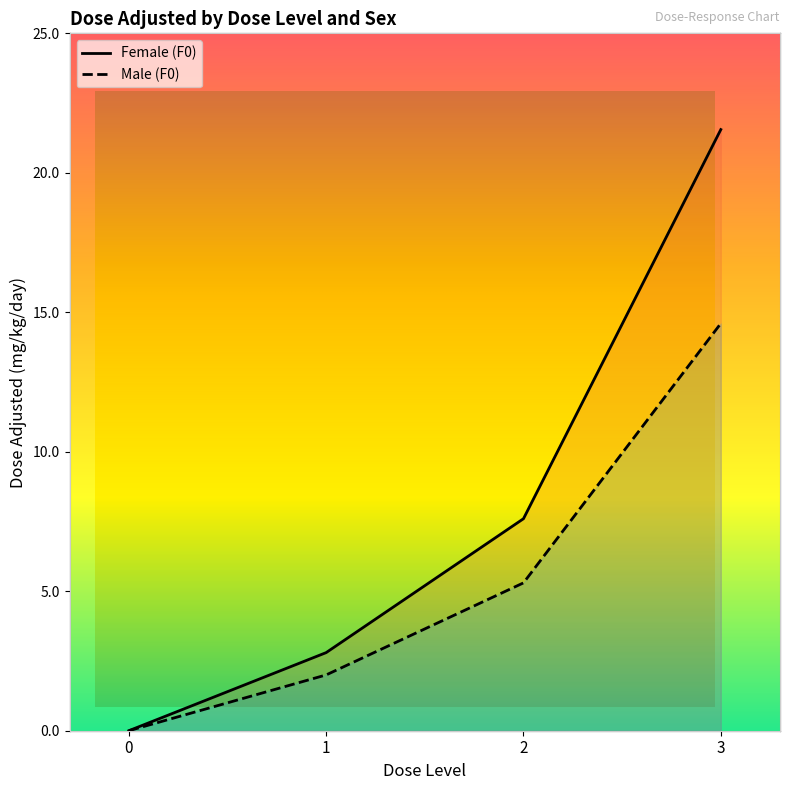

What is the average value of the Female (F0) series?

8.0